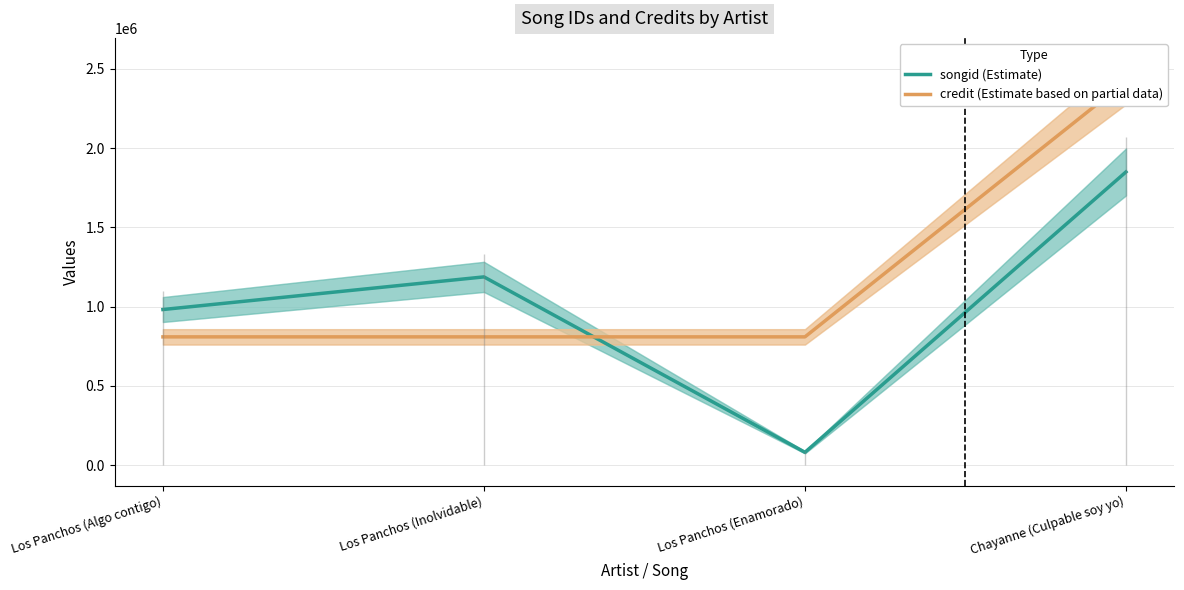

Reading left to right, what are all the values shown in this chart?

songid (Estimate): Los Panchos (Algo contigo)=982037	Los Panchos (Inolvidable)=1187955	Los Panchos (Enamorado)=81130	Chayanne (Culpable soy yo)=1850134
credit (Estimate based on partial data): Los Panchos (Algo contigo)=809531	Los Panchos (Inolvidable)=809531	Los Panchos (Enamorado)=809531	Chayanne (Culpable soy yo)=2422289